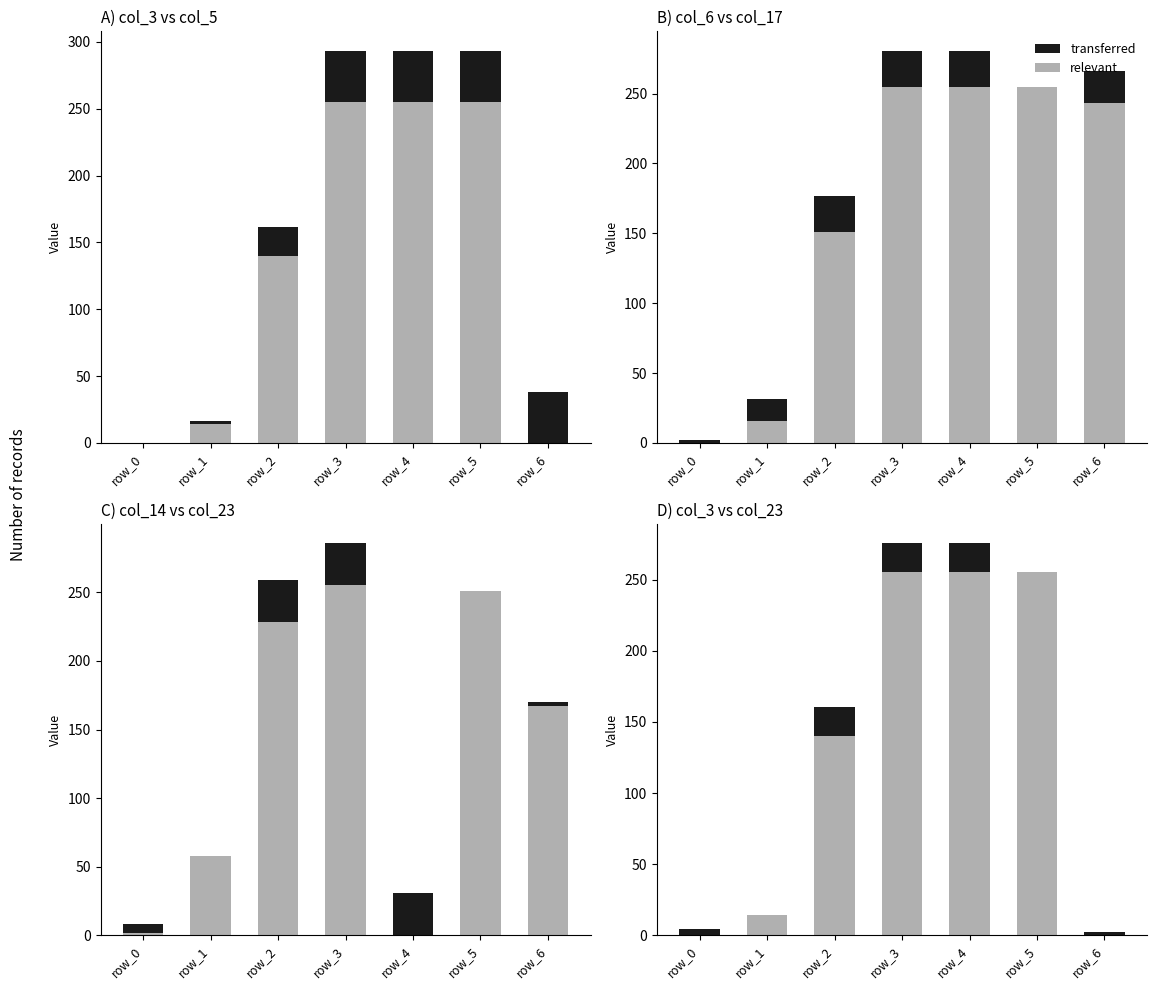

The value of transferred at row_0 is 4.3. True or false?

True